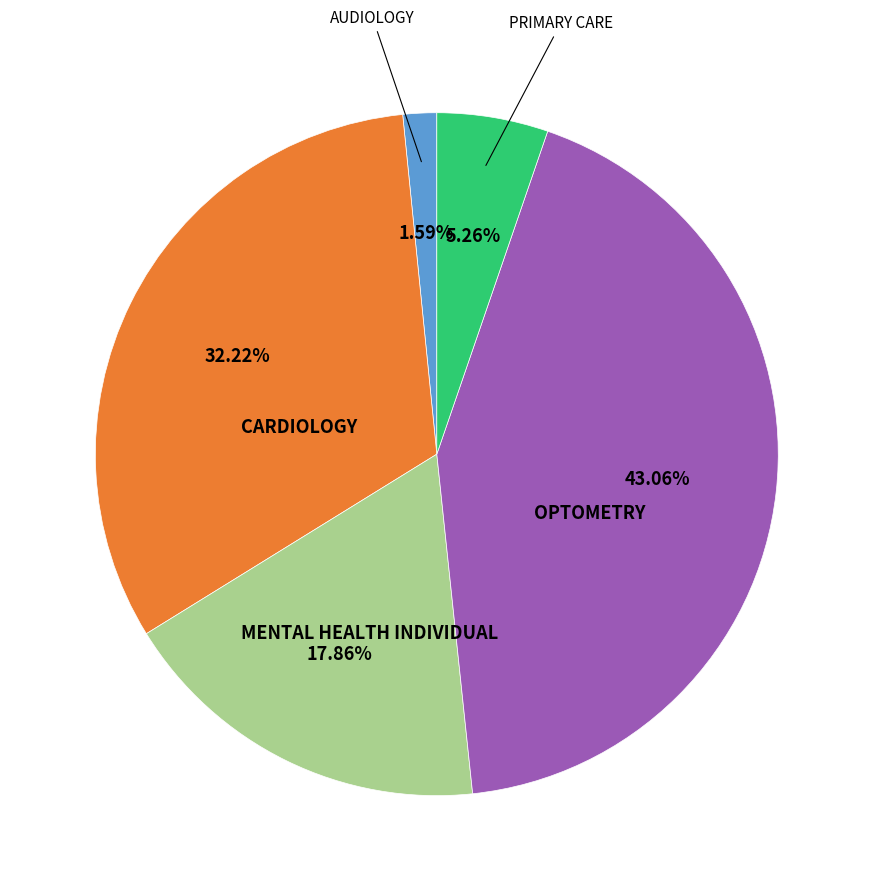

Does any single category account for the majority?

No